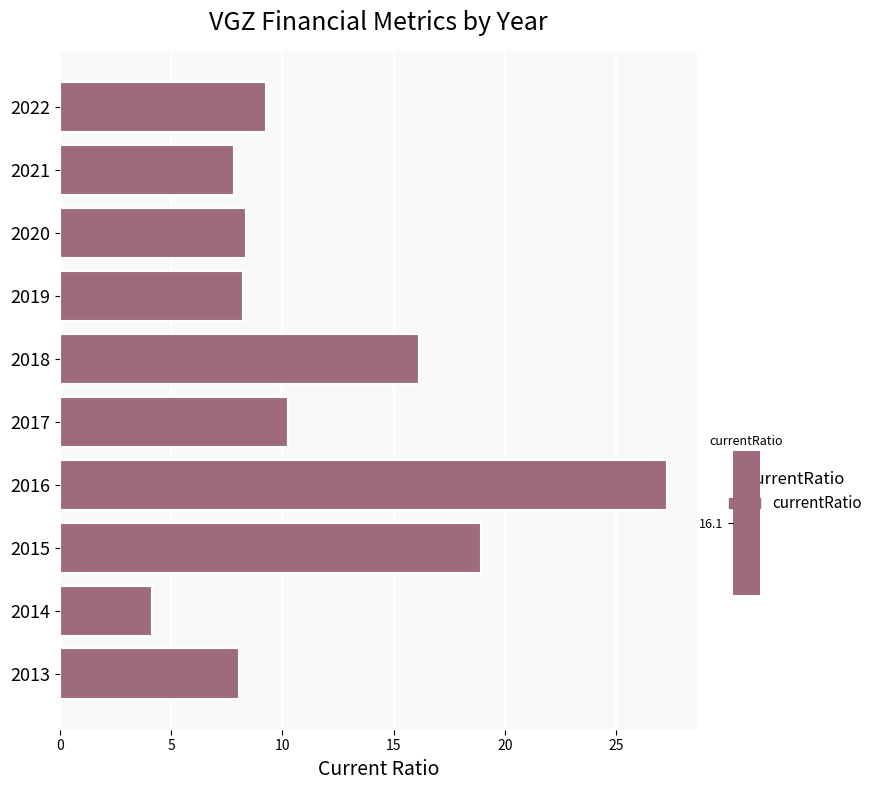

What is the change in value from 2016 to 2018?

-11.1